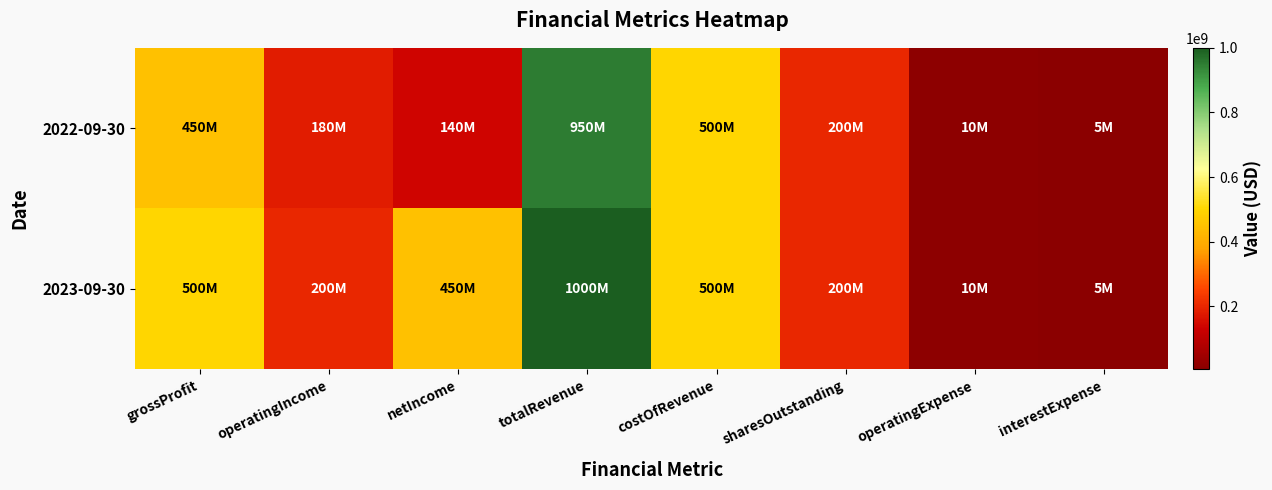

Reading left to right, transcribe all the data shown in this chart.

2023-09-30: grossProfit=500000000	operatingIncome=200000000	netIncome=450000000	totalRevenue=1000000000	costOfRevenue=500000000	sharesOutstanding=200000000	operatingExpense=10000000	interestExpense=5000000
2022-09-30: grossProfit=450000000	operatingIncome=180000000	netIncome=140000000	totalRevenue=950000000	costOfRevenue=500000000	sharesOutstanding=200000000	operatingExpense=10000000	interestExpense=5000000